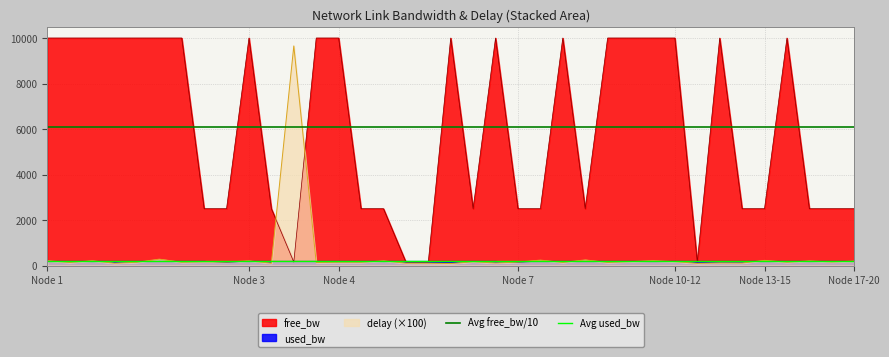

What is the highest value of the free_bw series?

10000.0